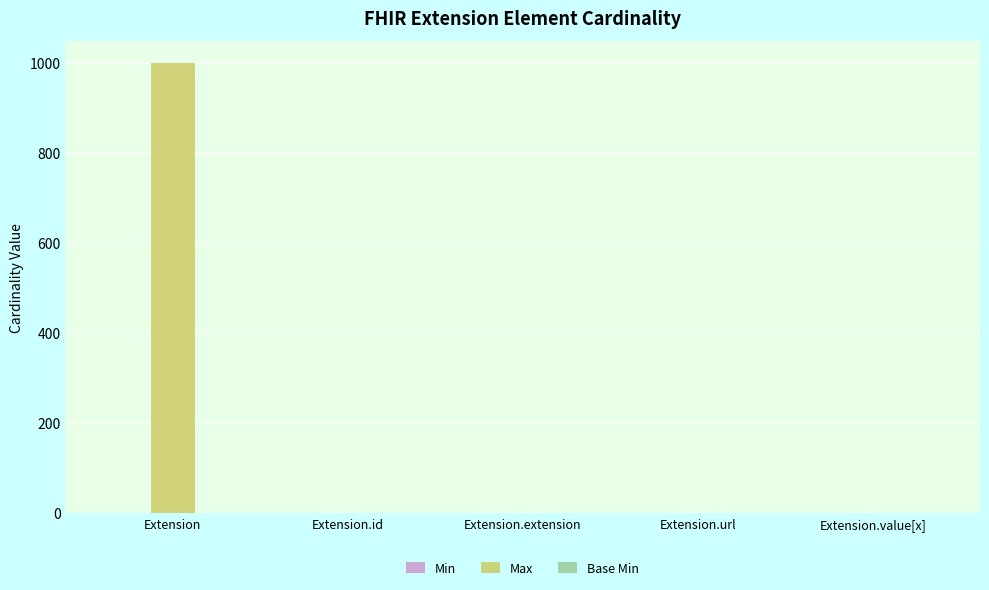

Which series has the largest range (max minus min)?

Max